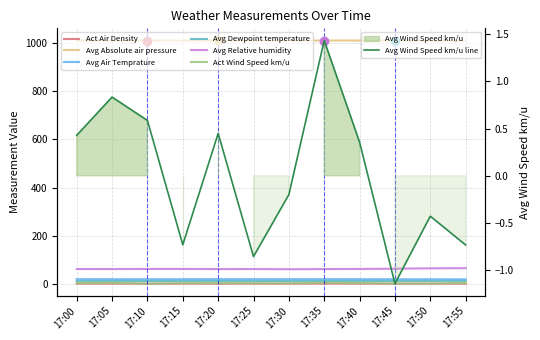

The Act Air Density series shows 1.7 at 17:10. True or false?

False